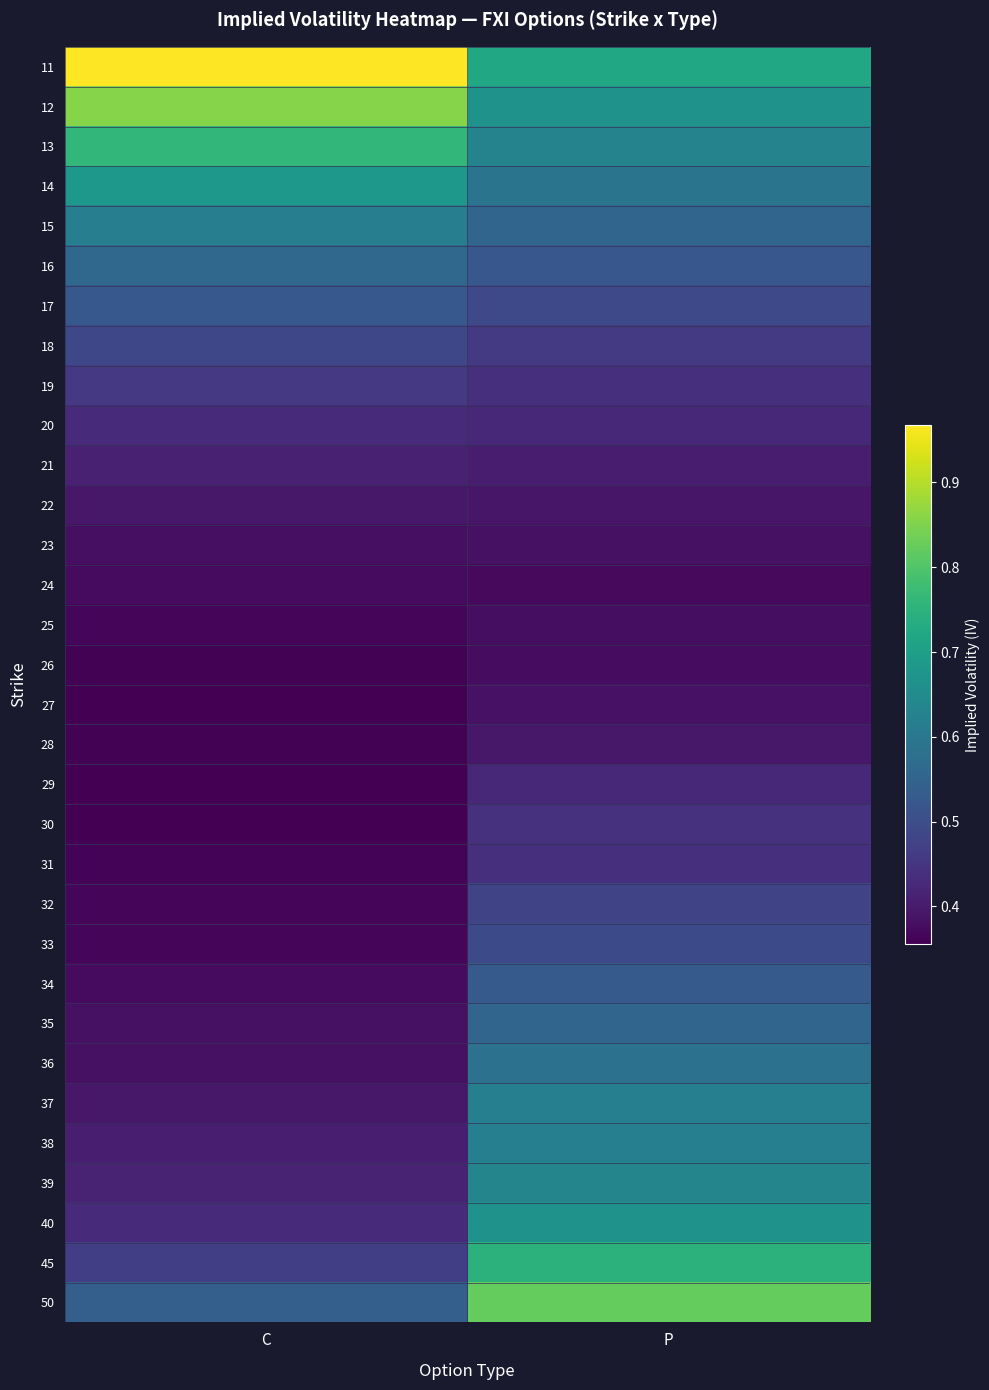

What is the spread (max minus min) of values at P?

0.5